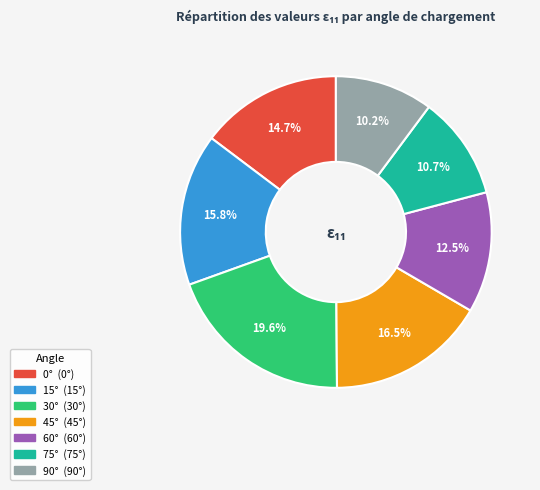

Count the number of slices in the pie.

7